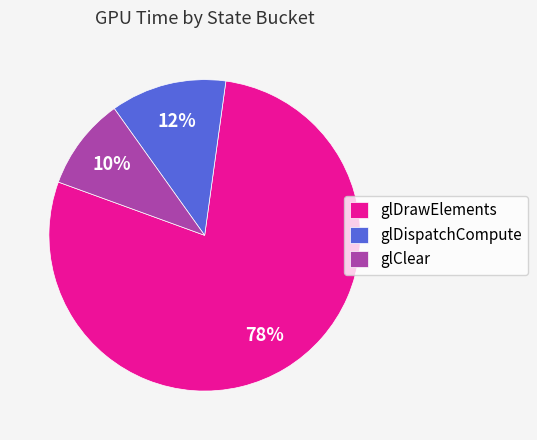

How many slices are in this pie chart?

3